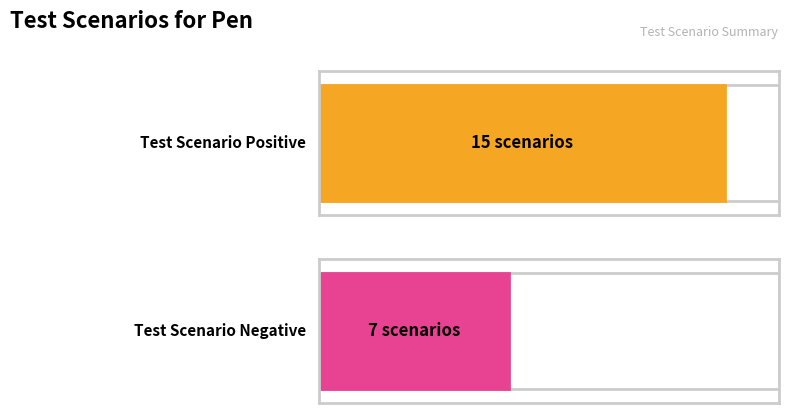

What is the difference between the maximum and minimum values in the test scenario positive series?

8